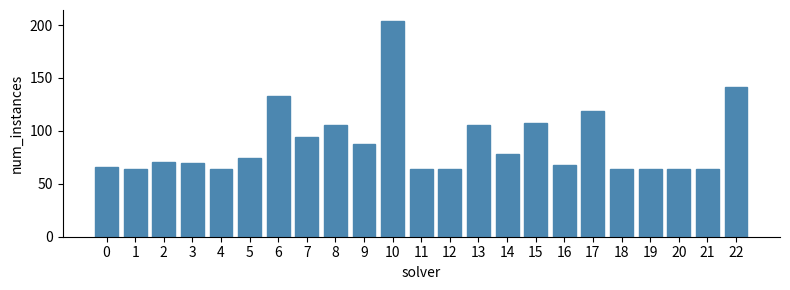

Reading left to right, transcribe all the data shown in this chart.

0=66	1=64	2=71	3=70	4=64	5=74	6=133	7=94	8=106	9=88	10=204	11=64	12=64	13=106	14=78	15=107	16=68	17=119	18=64	19=64	20=64	21=64	22=141